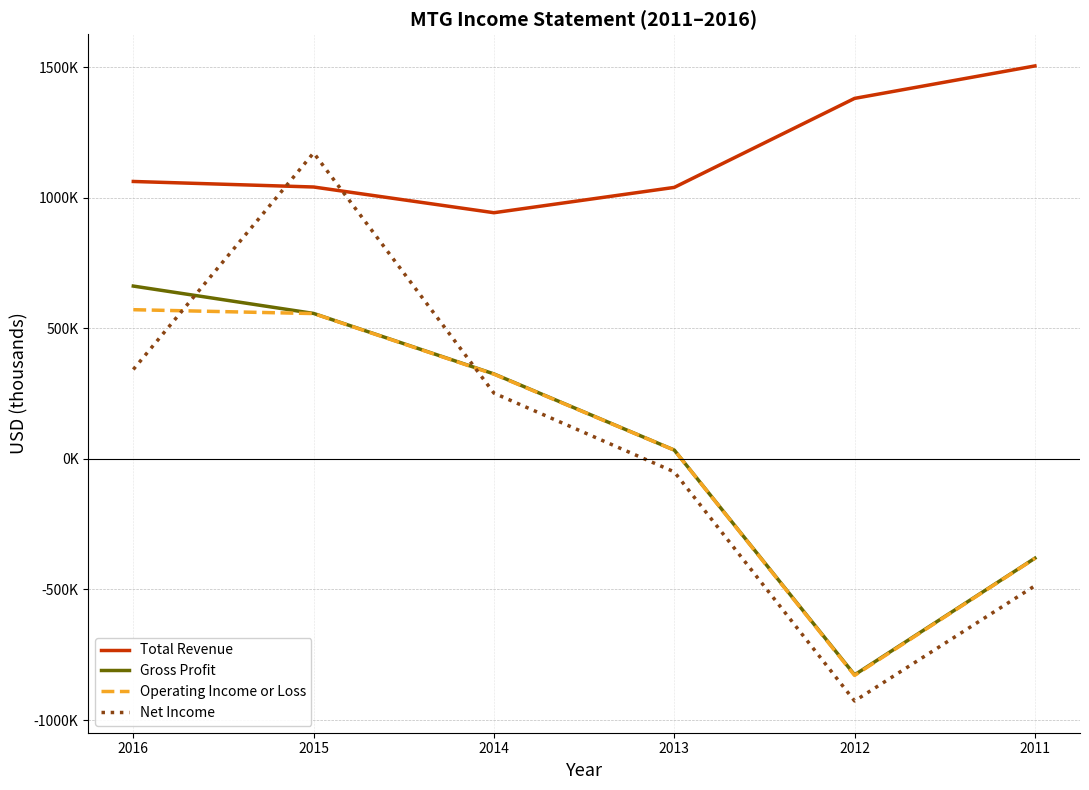

Is this an area chart (filled region under the line)?

No